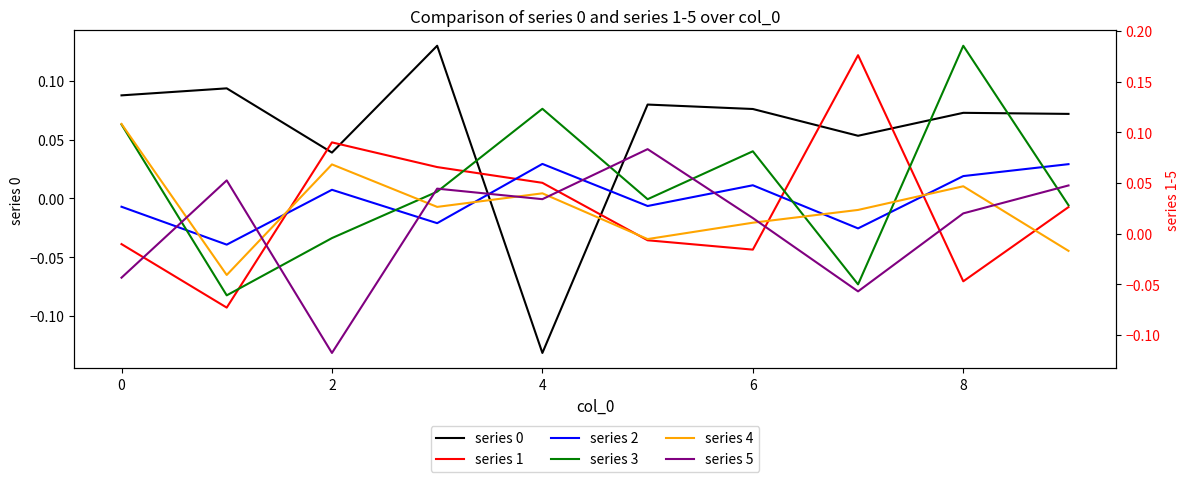

What is the highest value of the series 5 series?

0.1